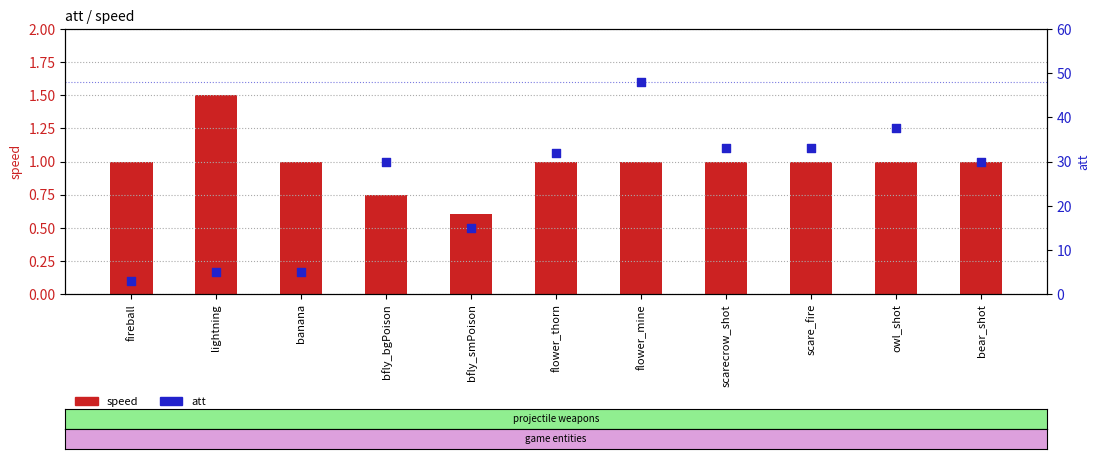

Which series has the largest total across all categories?

att